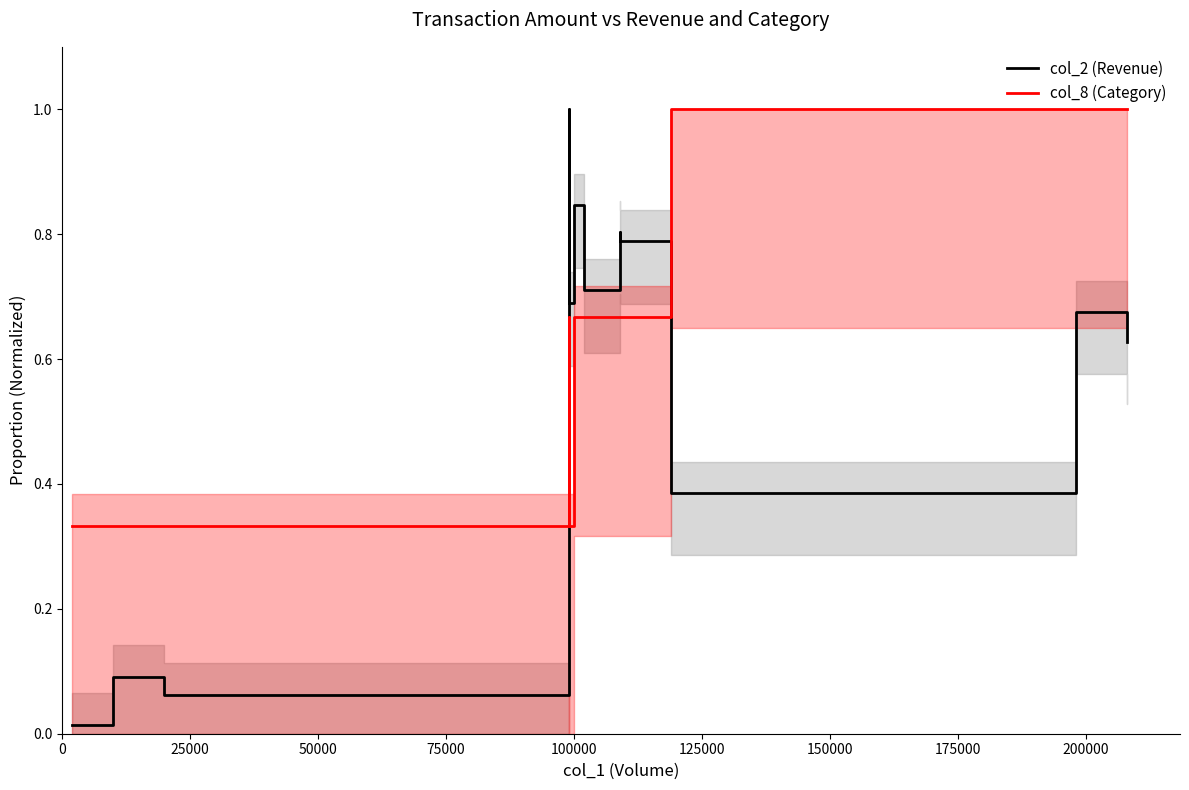

List the series in order of their overall mean, lowest first.

col_2 (Revenue), col_8 (Category)